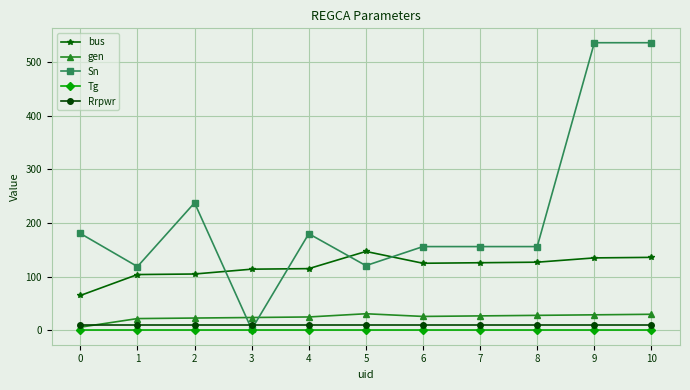

True or false: bus and Rrpwr cross at least once.

False